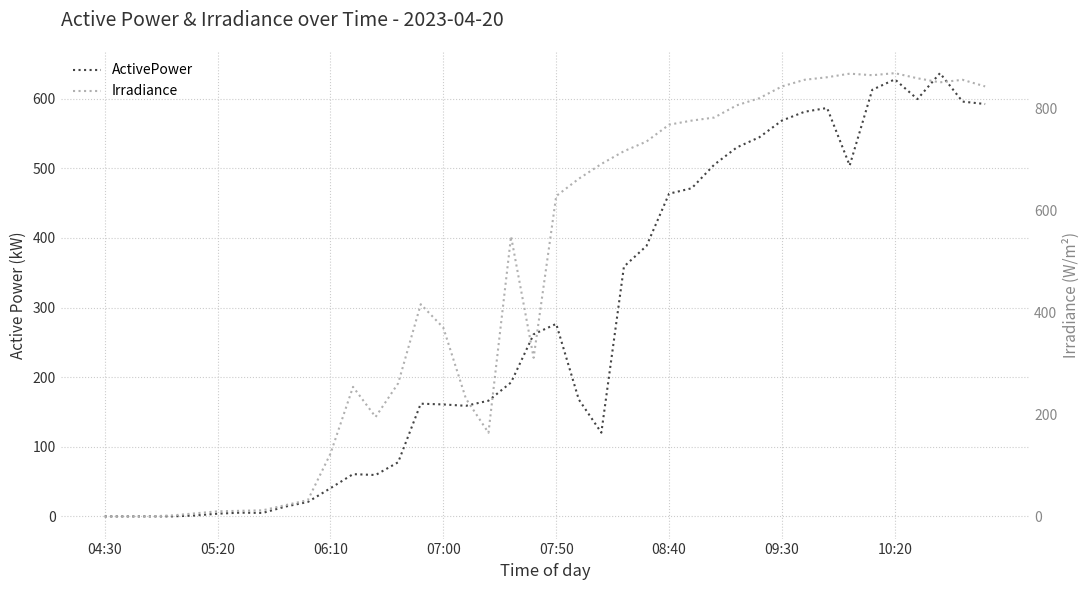

How many lines are shown in the chart?

2